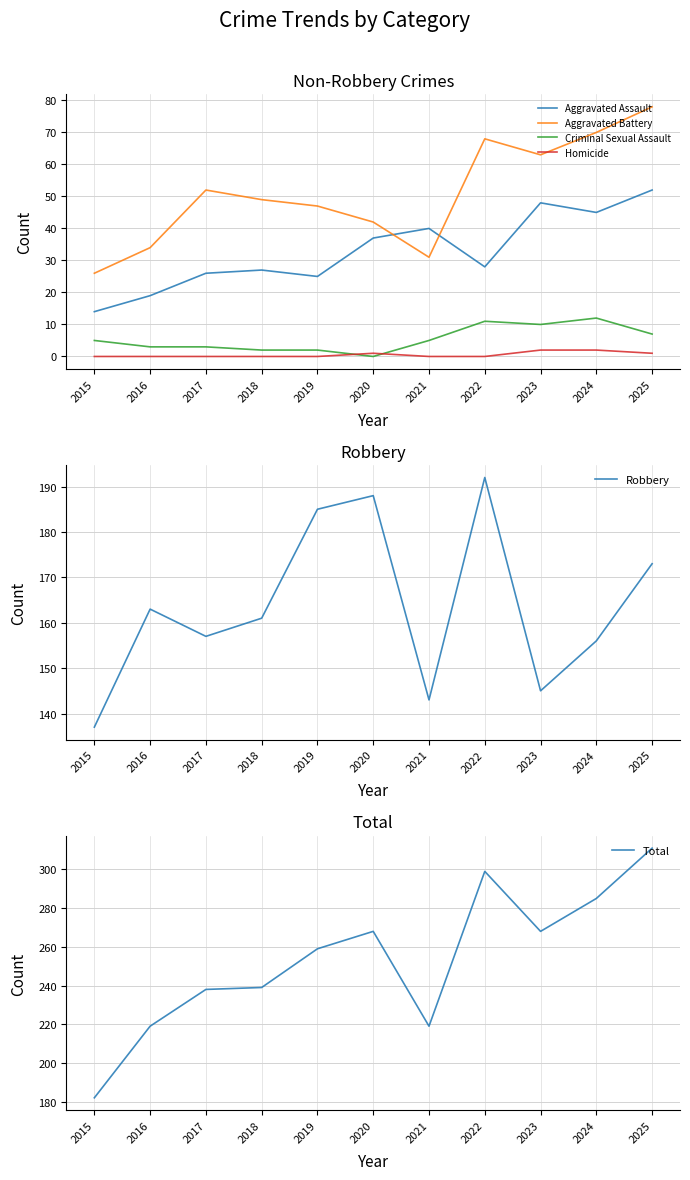

At which category does Aggravated Assault reach its first local valley?

2019